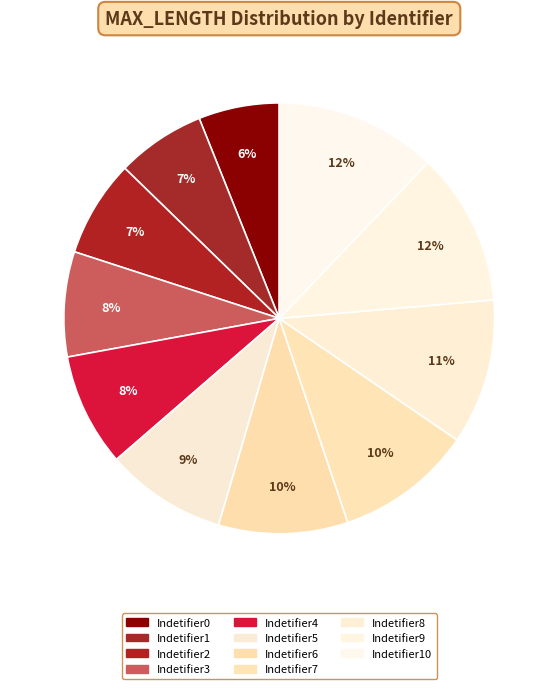

Count the number of slices in the pie.

11